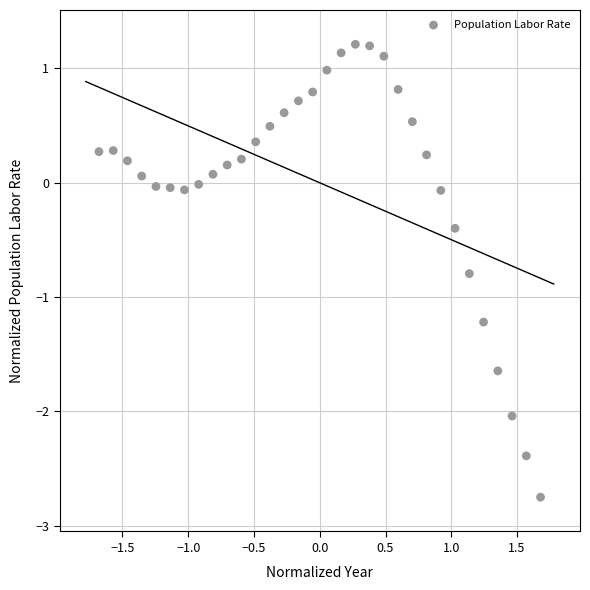

What is the range of Y values (max minus min)?

4.0